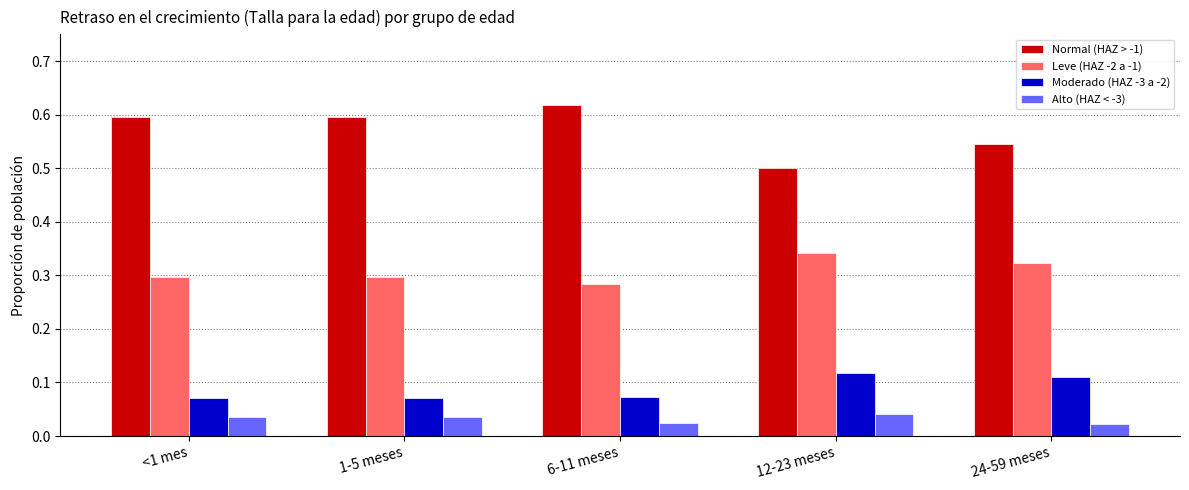

Which series has the largest range (max minus min)?

Normal (HAZ > -1)